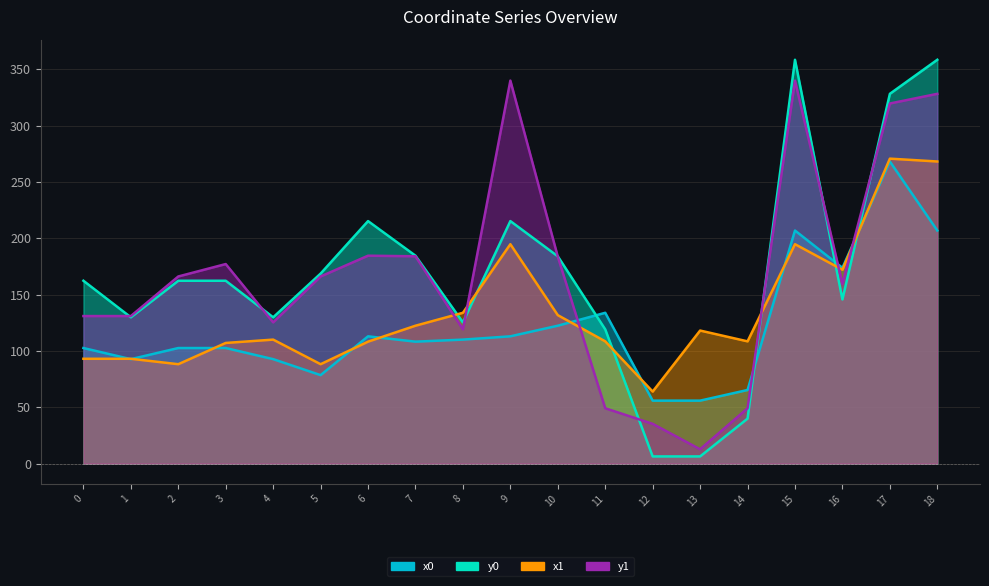

What is the greatest value displayed?

358.4